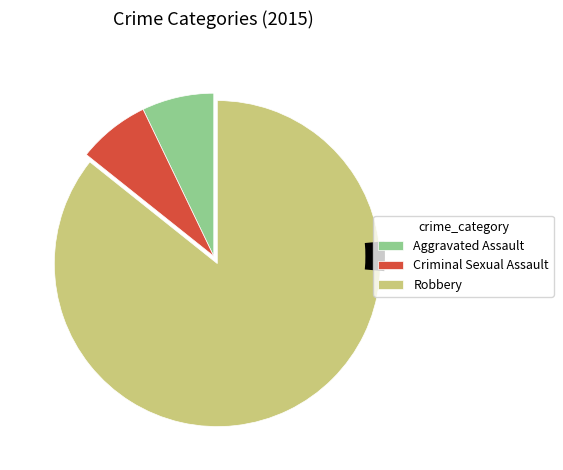

Which slice represents more than half of the pie?

Robbery